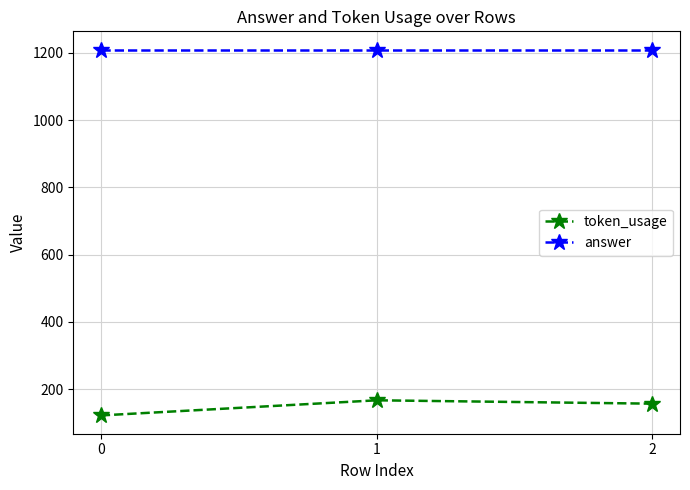

What are all the series names shown in the legend?

token_usage, answer